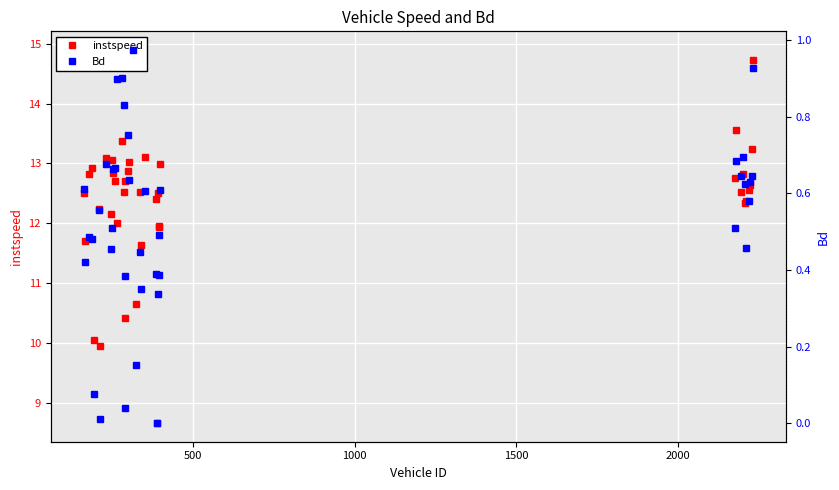

True or false: Bd and instspeed intersect in this chart.

False